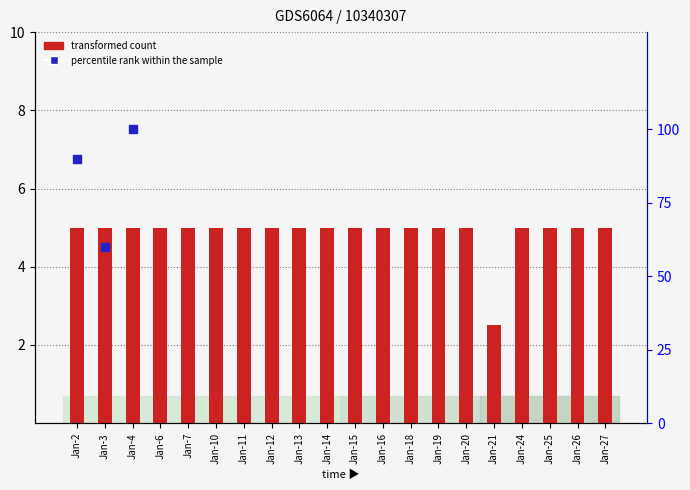

Approximately how many times larger is the value at Jan-2 compared to Jan-13?

1.0